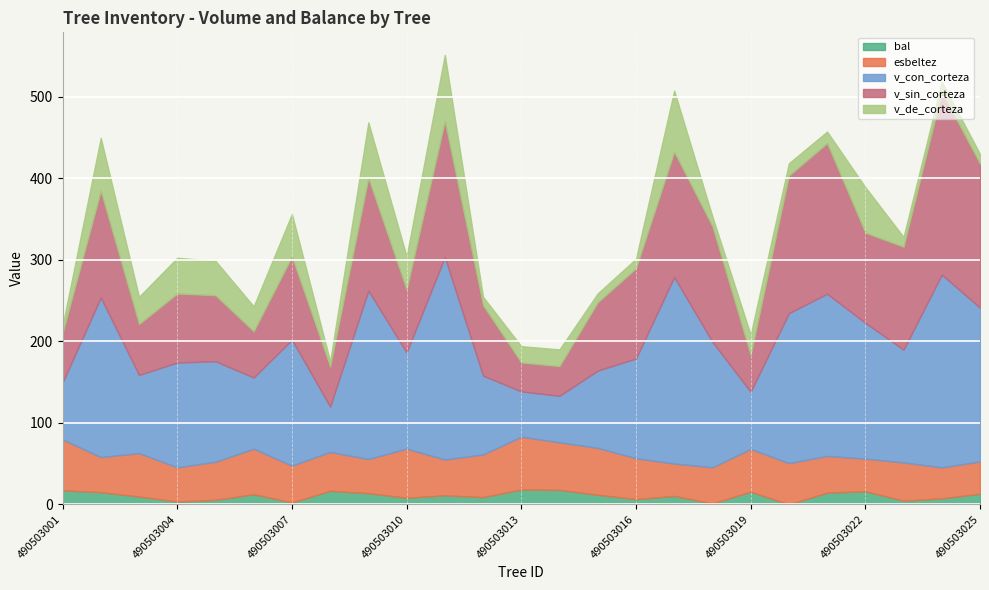

How many data points does each series have?

25